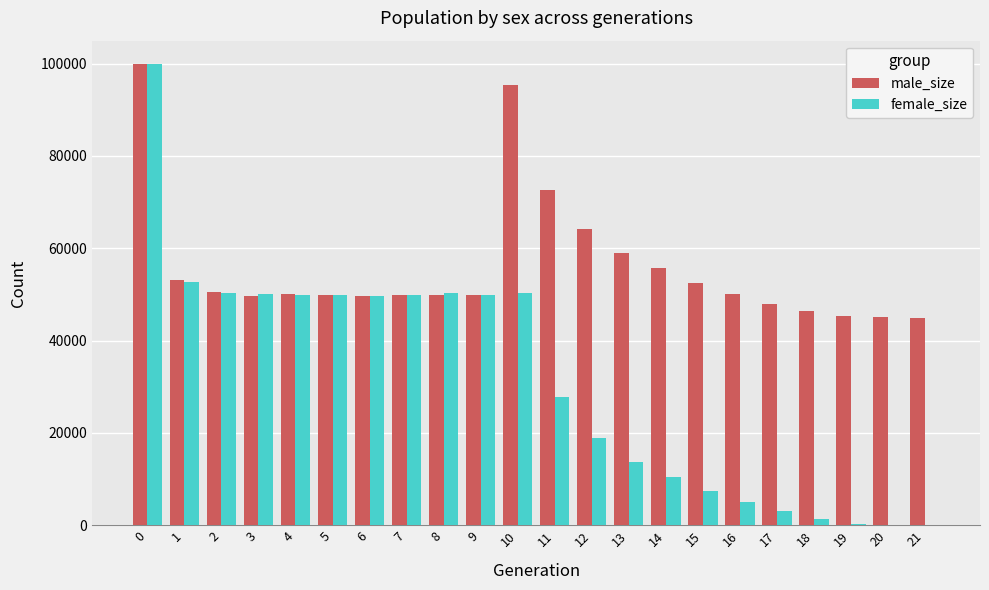

Is the value of male_size at 12 greater than the value of female_size at 1?

Yes